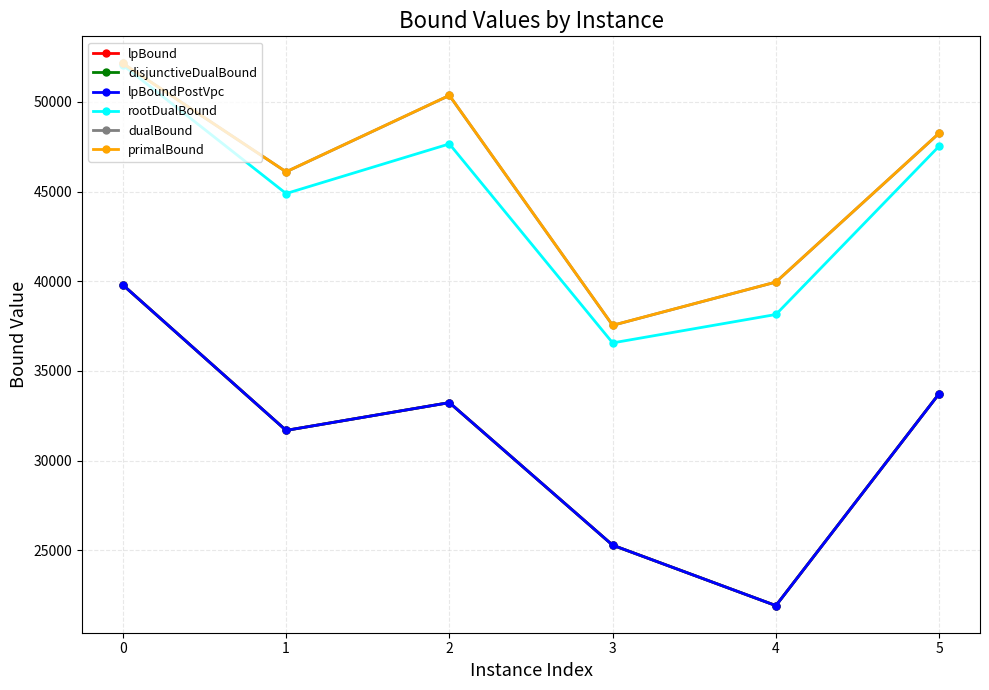

Does the chart have visible grid lines?

Yes